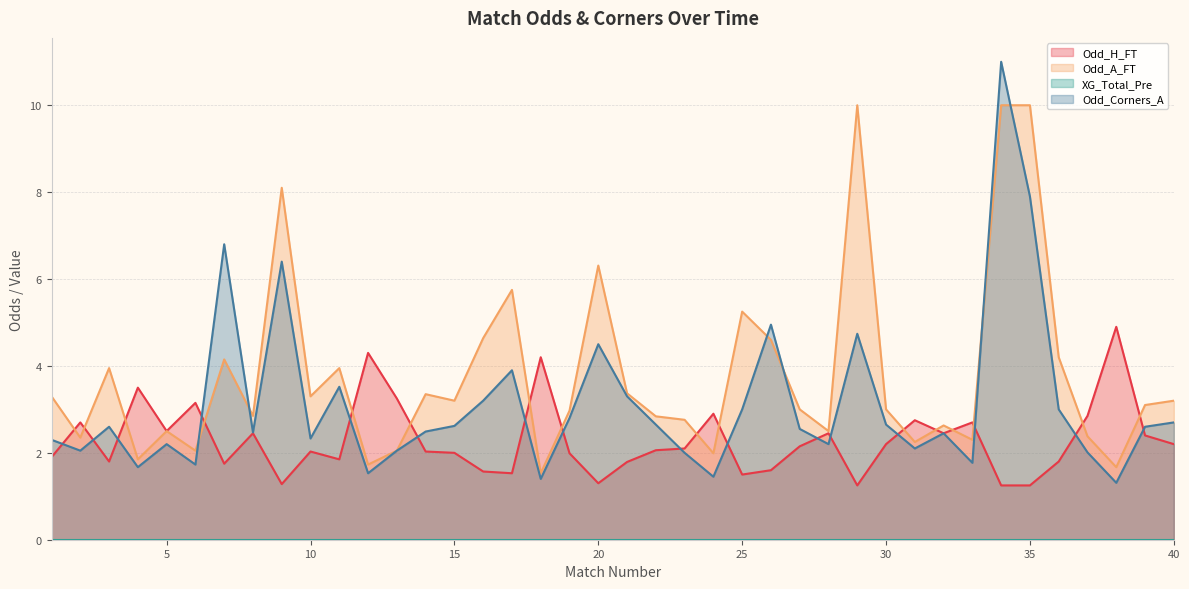

What is the value of the Odd_A_FT point at the 7th from the left?

4.2